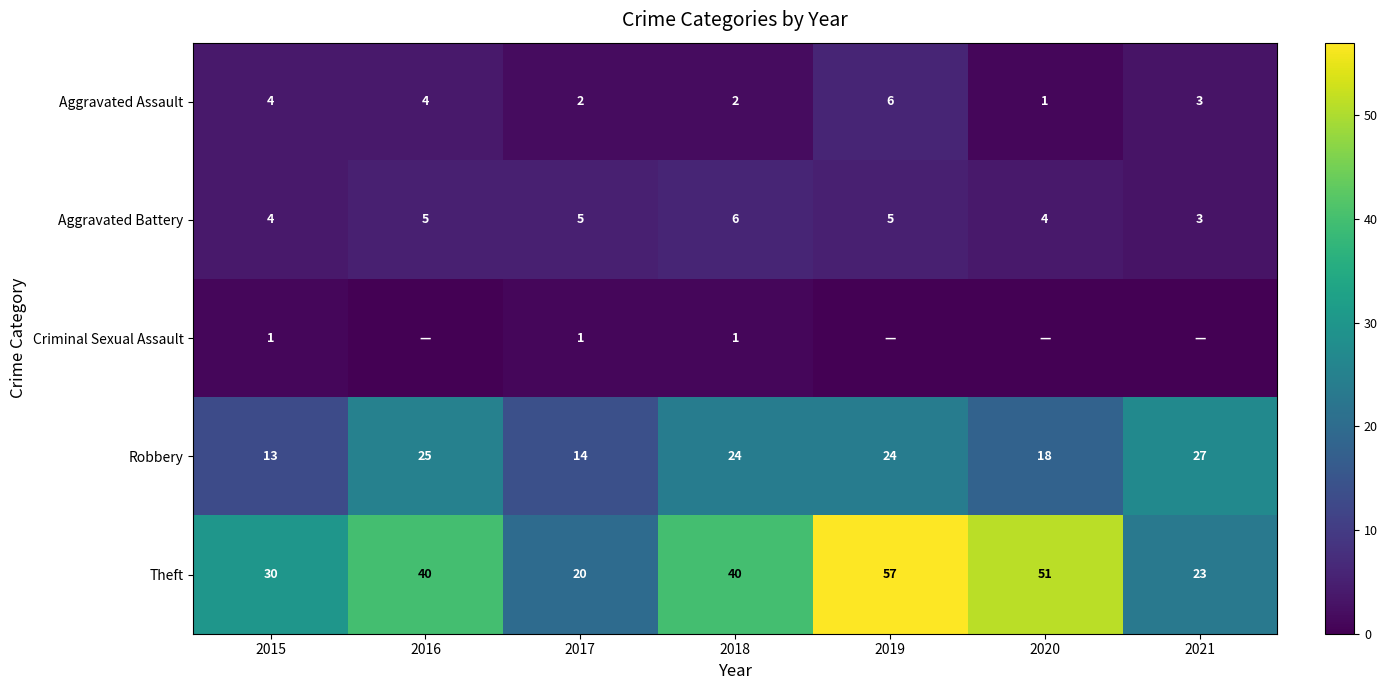

The value of Robbery at 2018 is 31. True or false?

False